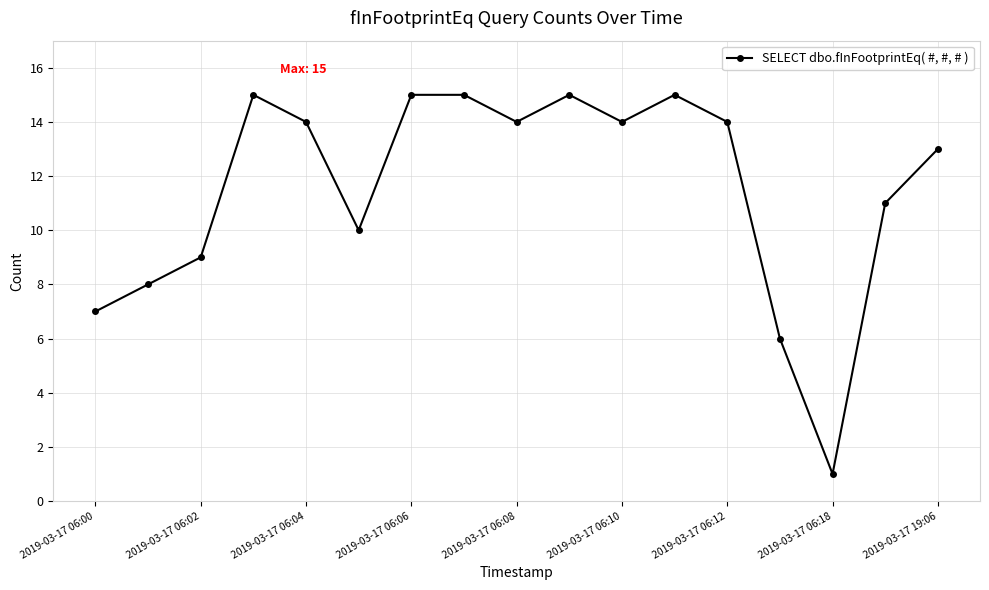

What is the sum of all values?

196